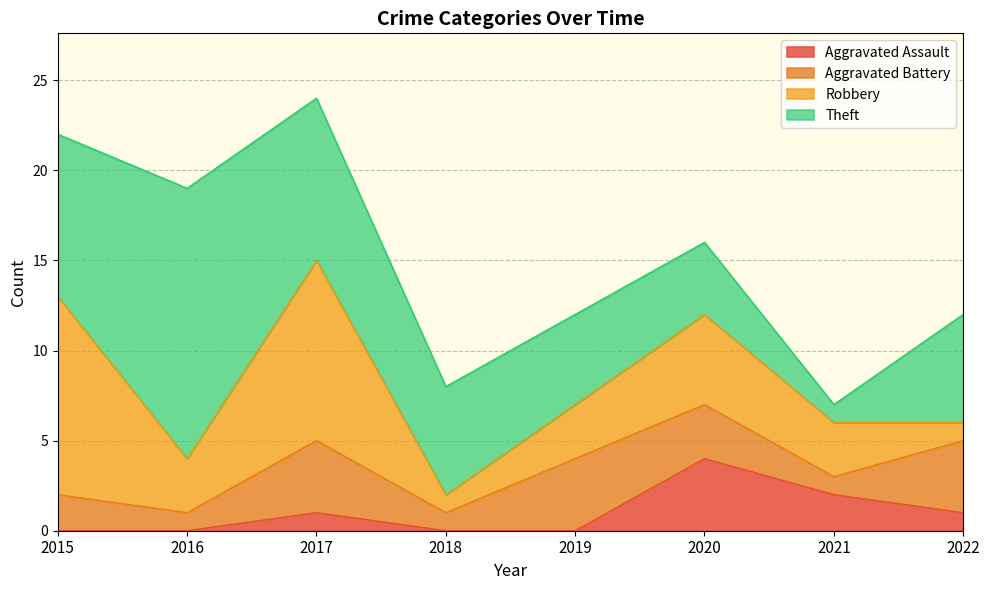

The value of Robbery at 2020 is 9. True or false?

False